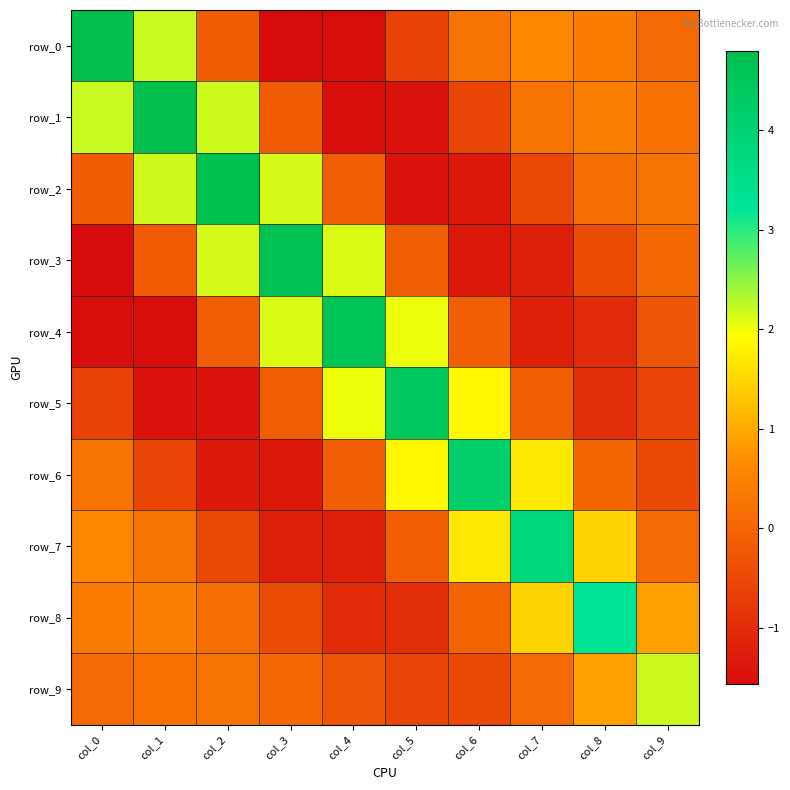

How many negative values does the row_7 series have?

4